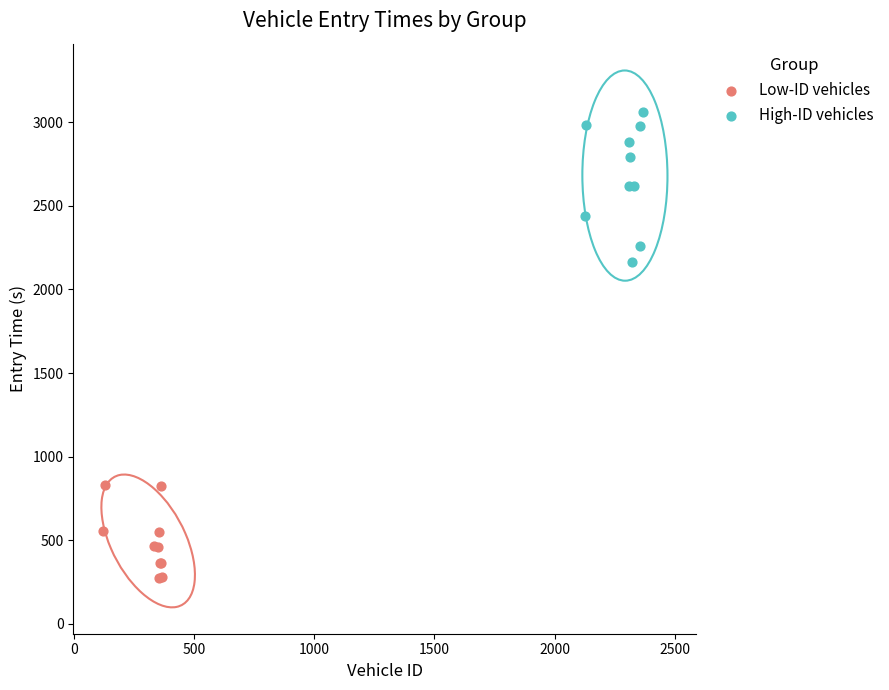

Which series contains the lowest Y value?

Low-ID vehicles